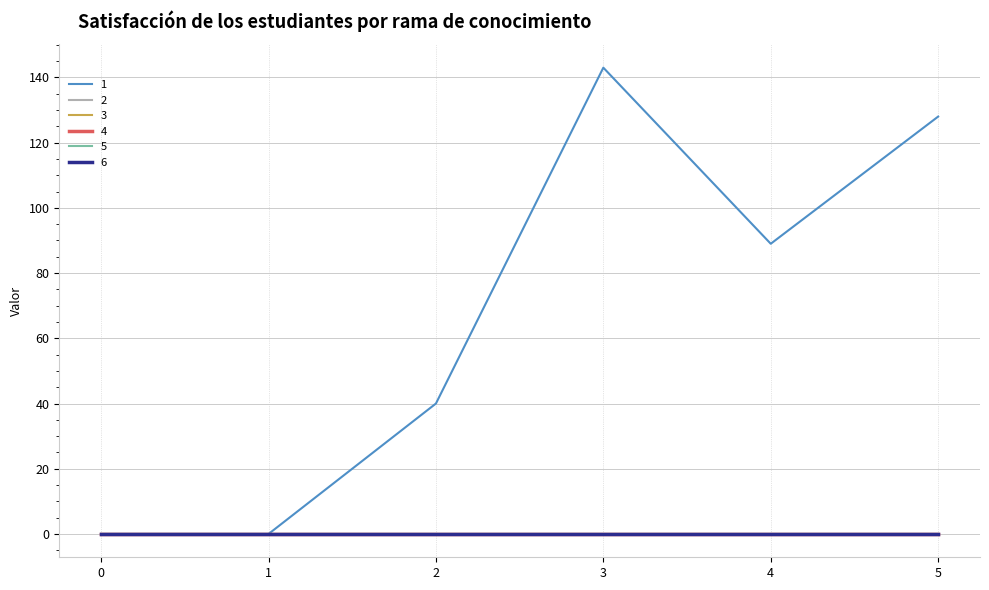

The 3 series shows 0 at 1. True or false?

True